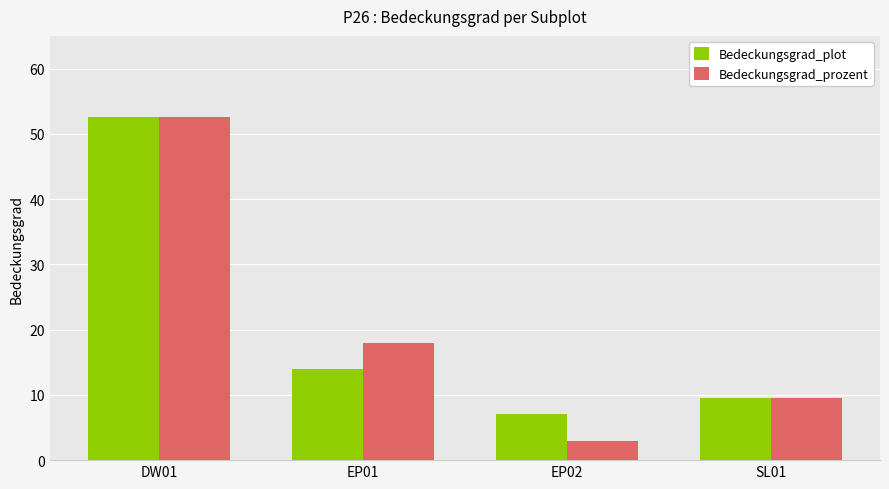

How many categories are shown in the chart?

4